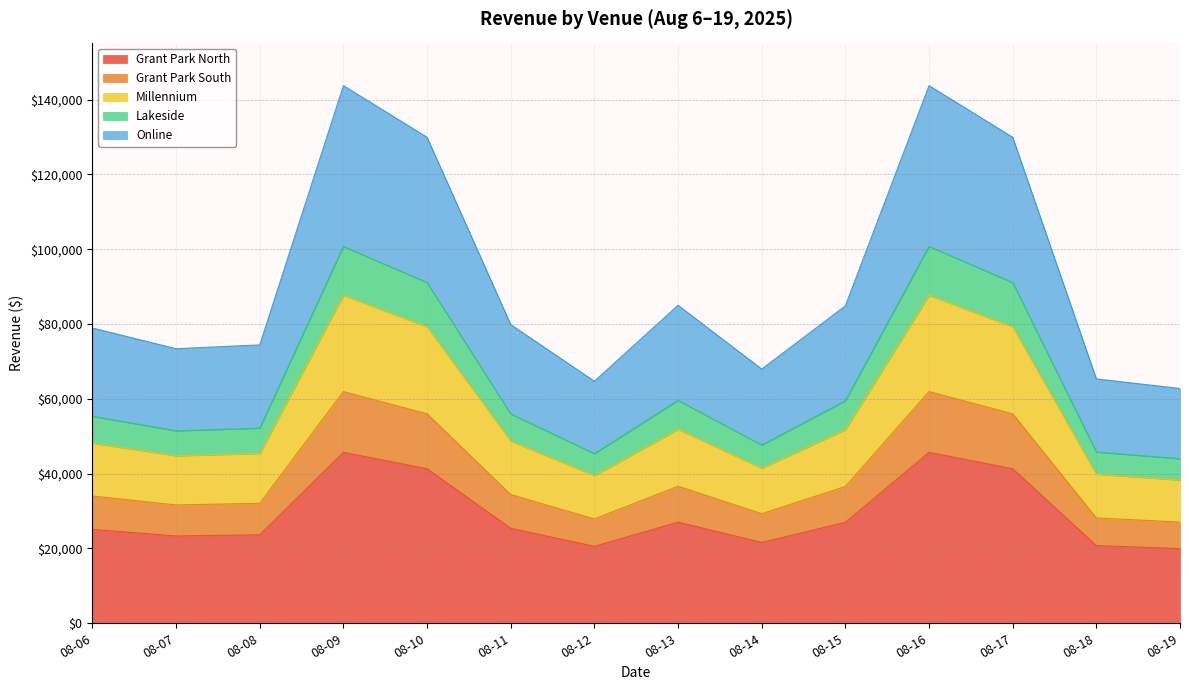

What is the minimum value for Grant Park North?

19960.0